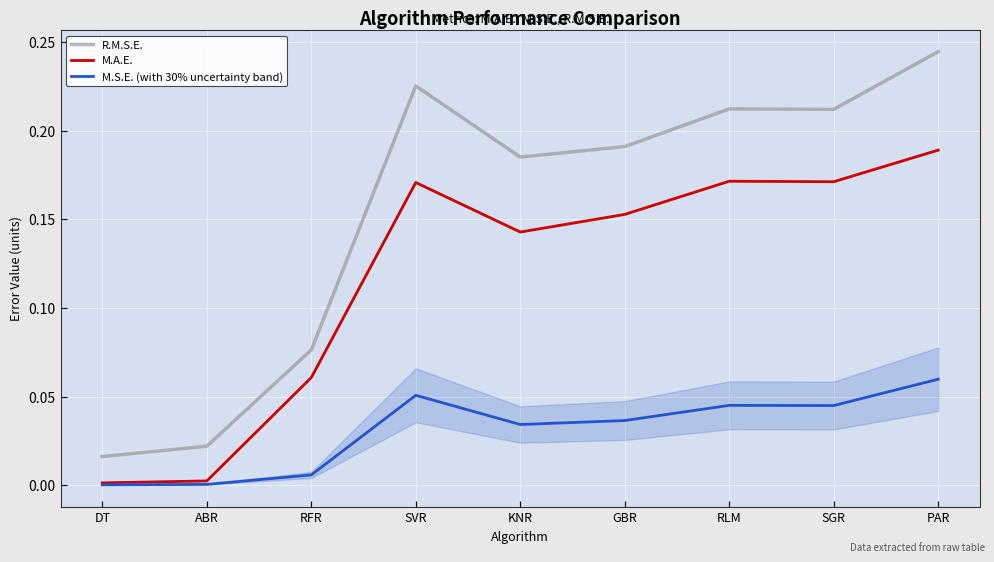

Rank the series at PAR from lowest to highest value.

M.S.E. (with 30% uncertainty band), M.A.E., R.M.S.E.